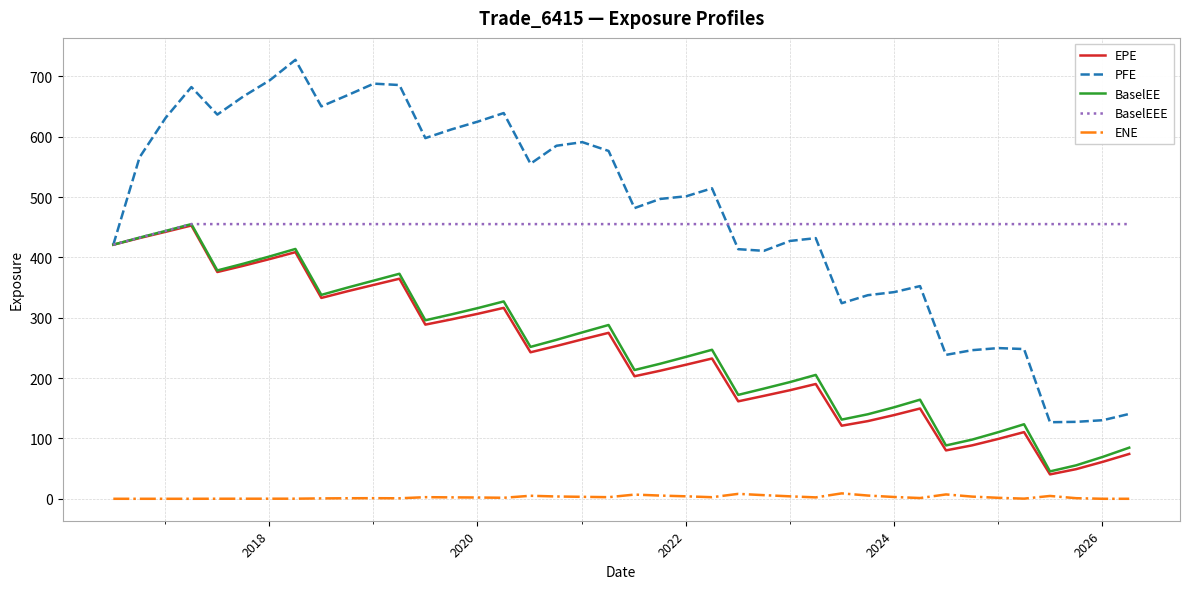

What is the maximum value for BaselEEE?

455.3